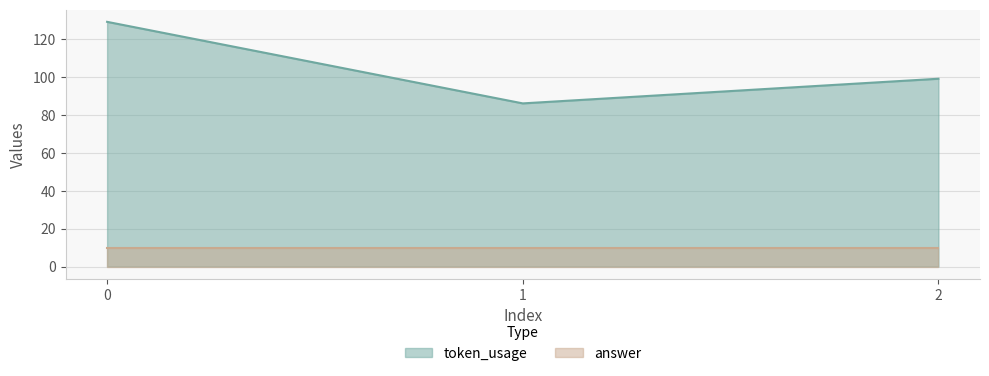

At which label is the value closest to 107?

2